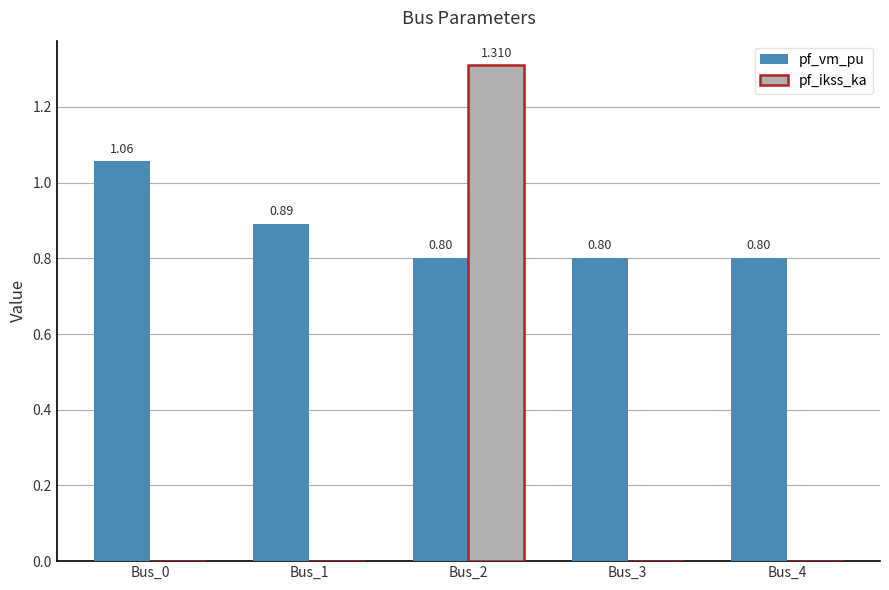

Is the value of pf_vm_pu at Bus_1 greater than the value of pf_ikss_ka at Bus_0?

Yes